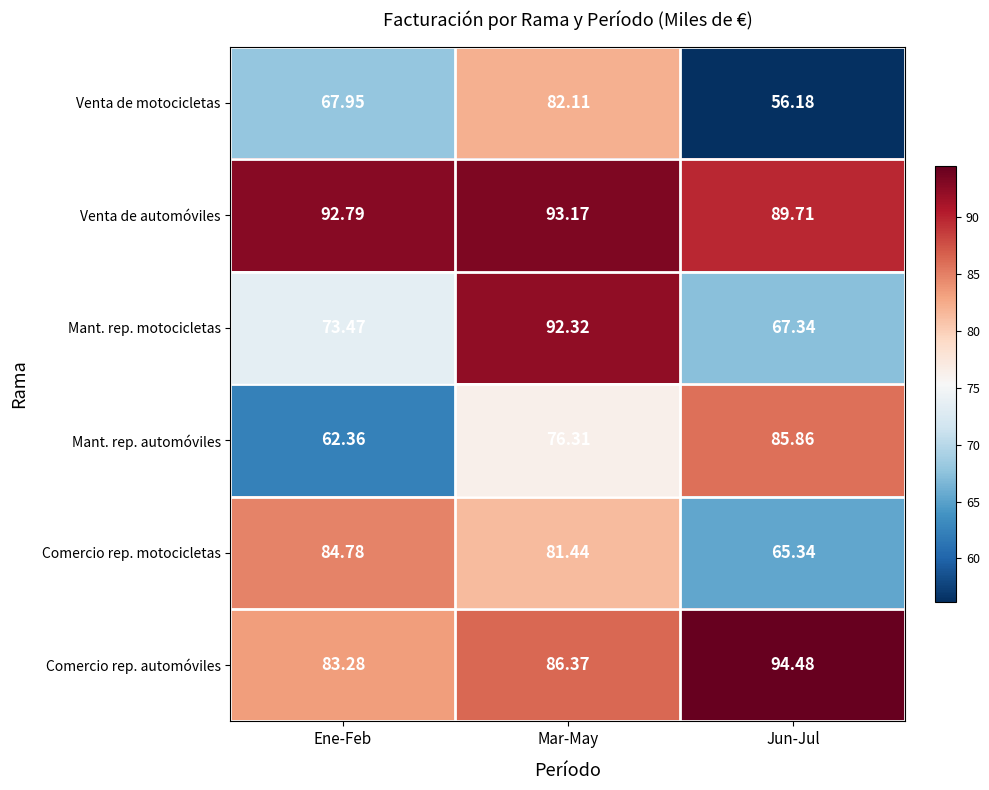

Count the number of data series in this chart.

6